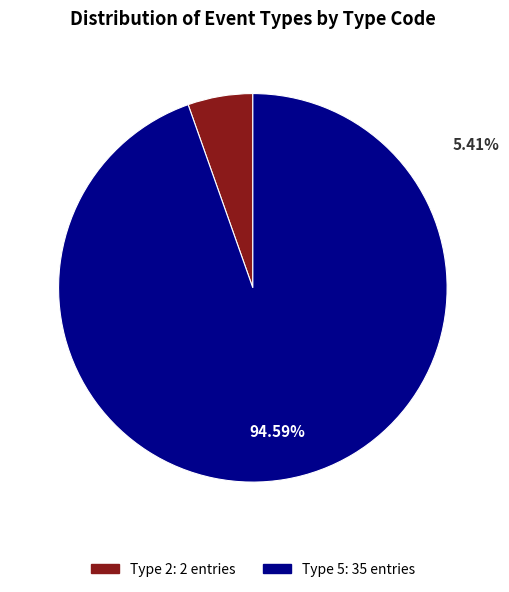

Is it true that Type 2 is 1% of the pie?

False